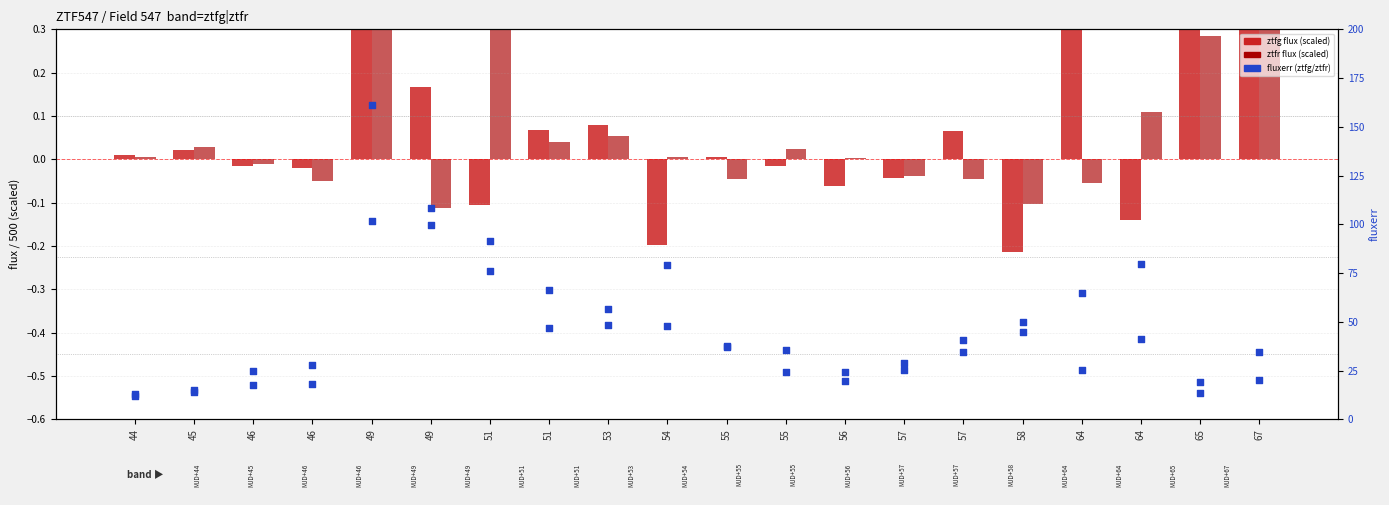

Which series contains the highest Y value?

ztfg fluxerr